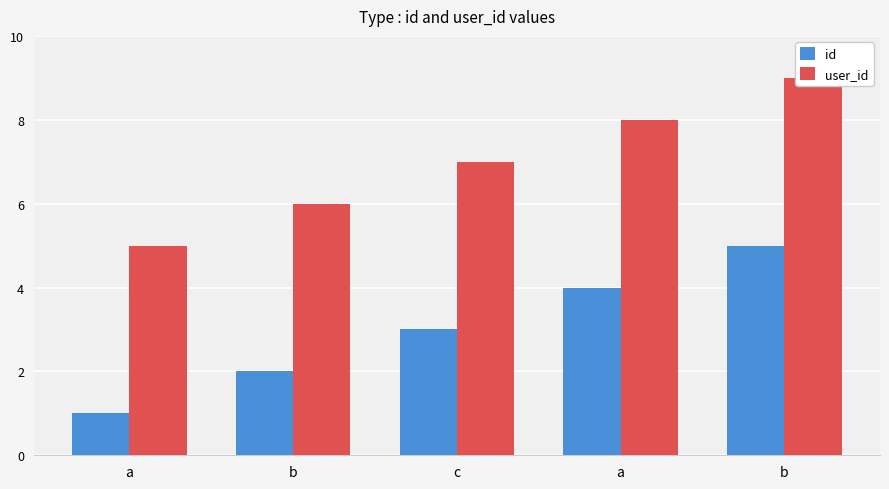

How many bars are there in total?

10